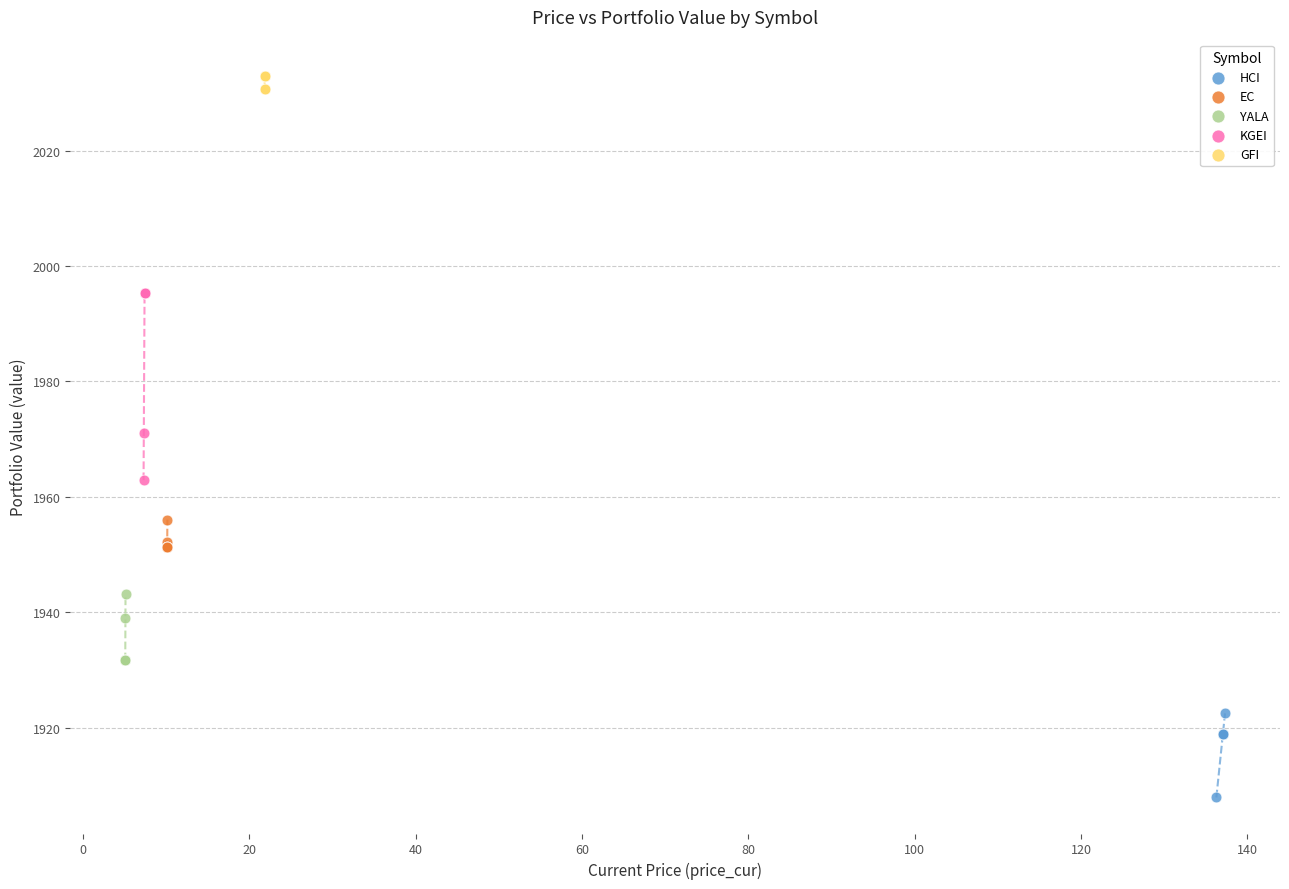

Which series reaches the maximum Y coordinate?

GFI